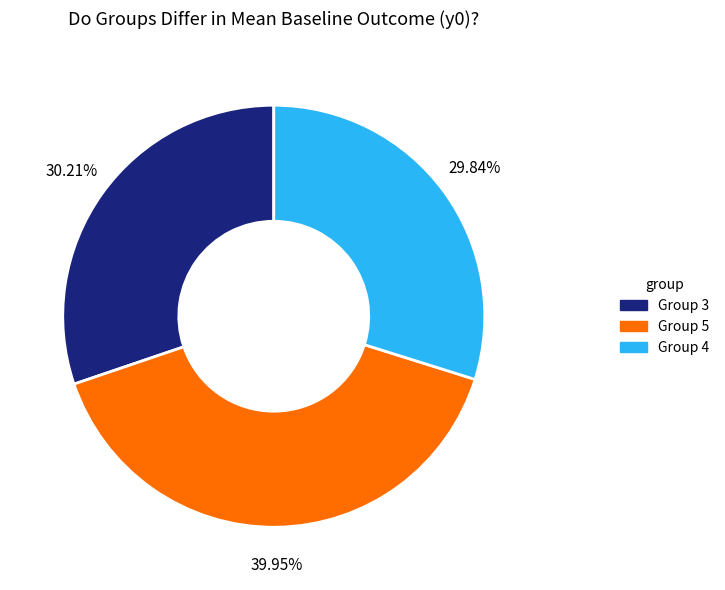

To the nearest percent, what is the difference between the largest and smallest slice percentages?

10%